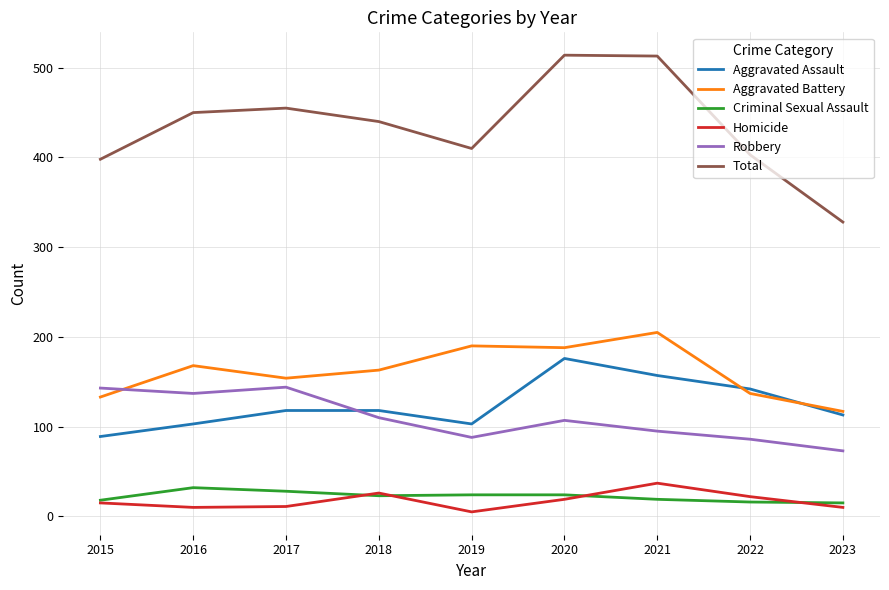

The value of Total at 2016 is 450. True or false?

True